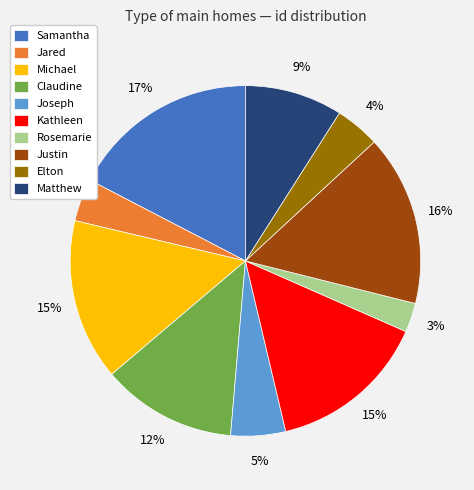

To the nearest percent, what portion does Matthew represent?

9%